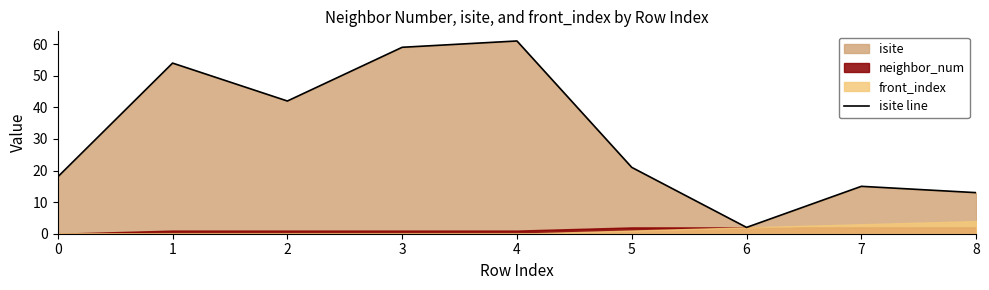

True or false: the data shows 3 at 6.

False